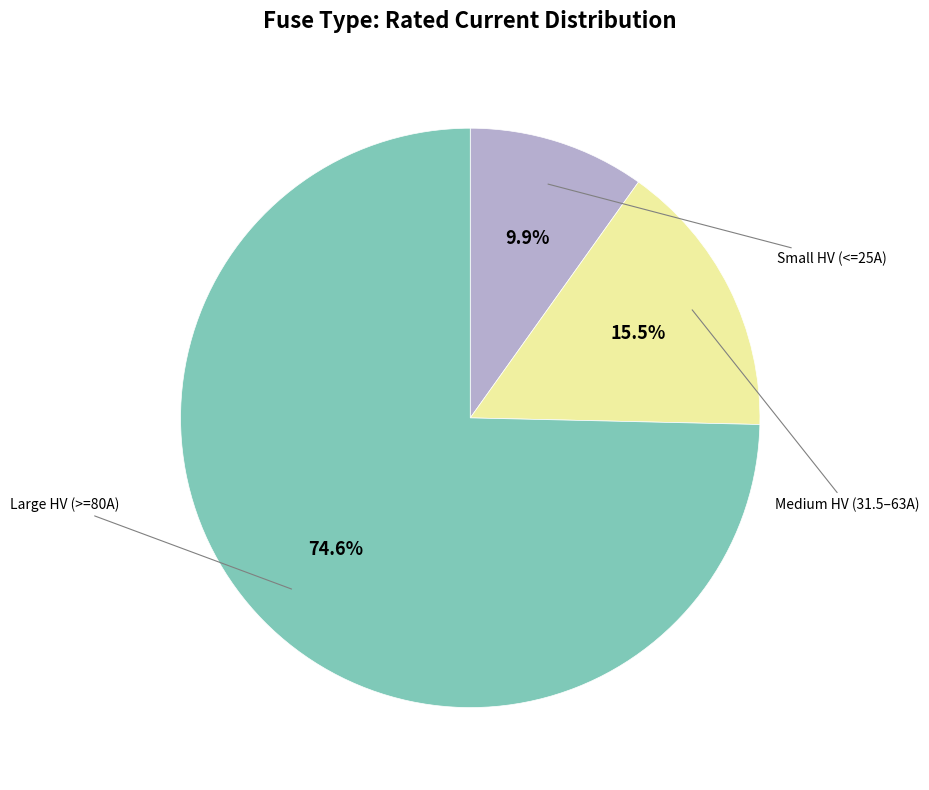

Is there a majority slice in this chart?

Yes